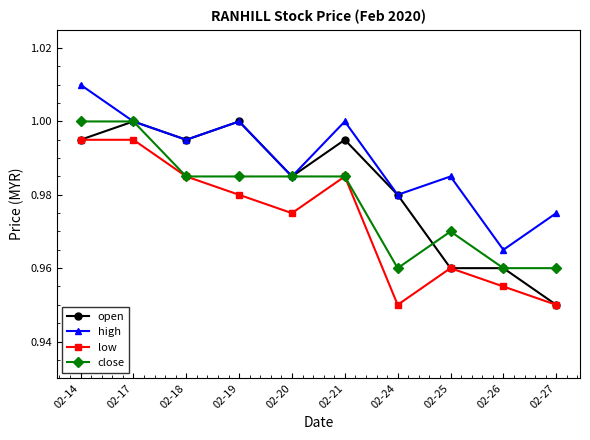

Which label corresponds to the largest value in the chart?

02-14